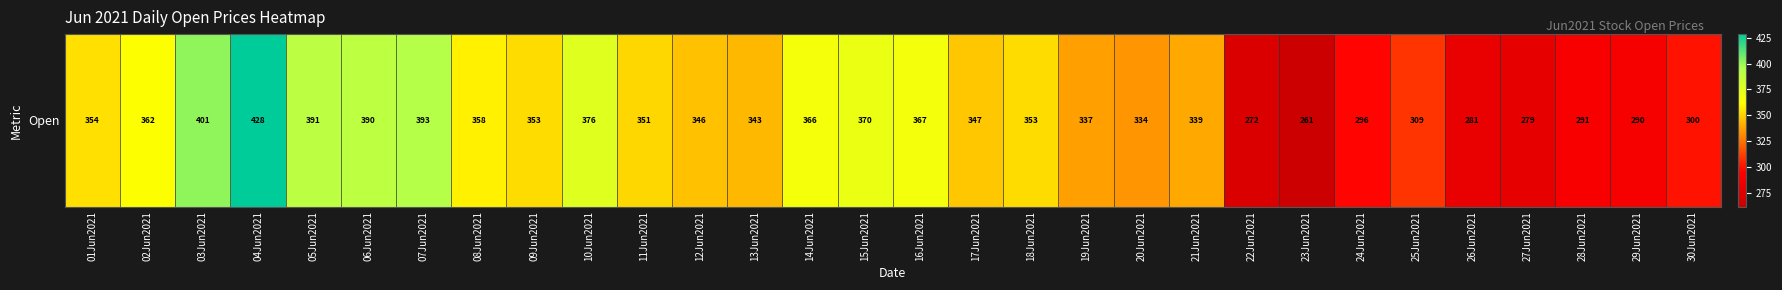

Approximately how many times larger is the value at 10Jun2021 compared to 20Jun2021?

1.1